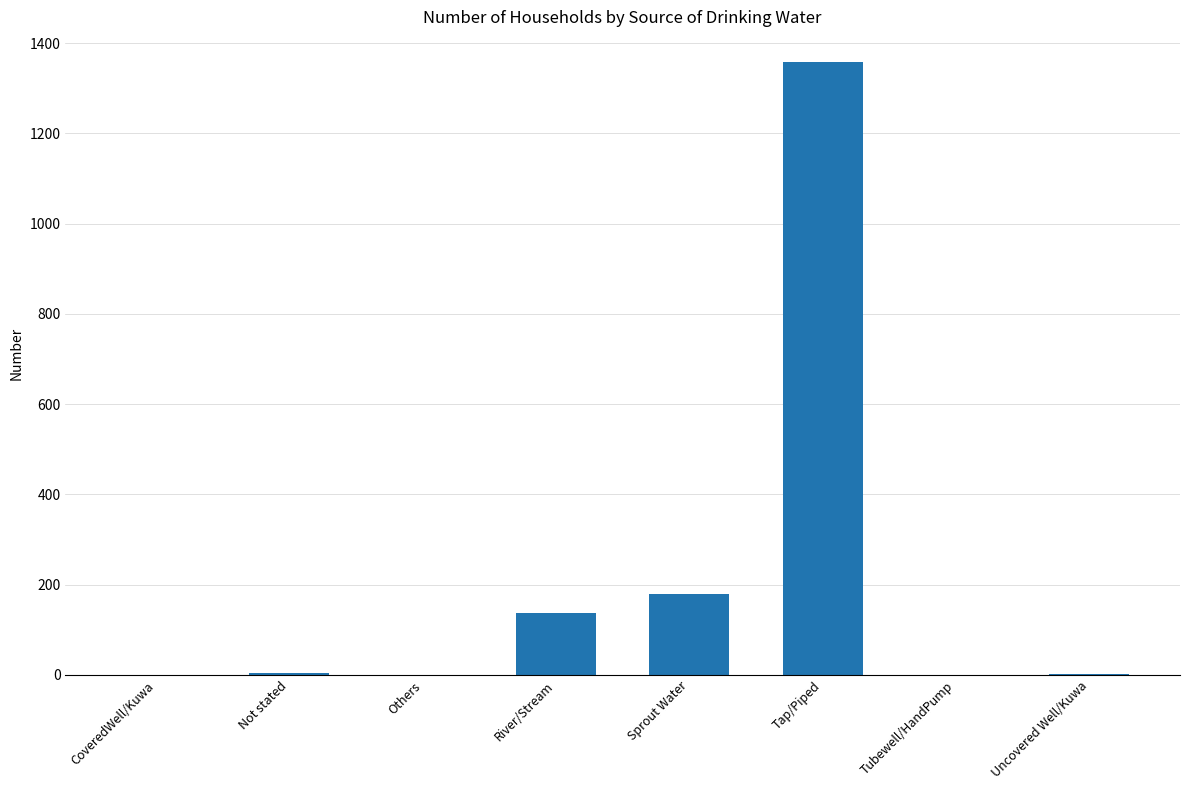

What is the maximum value shown in the chart?

1358